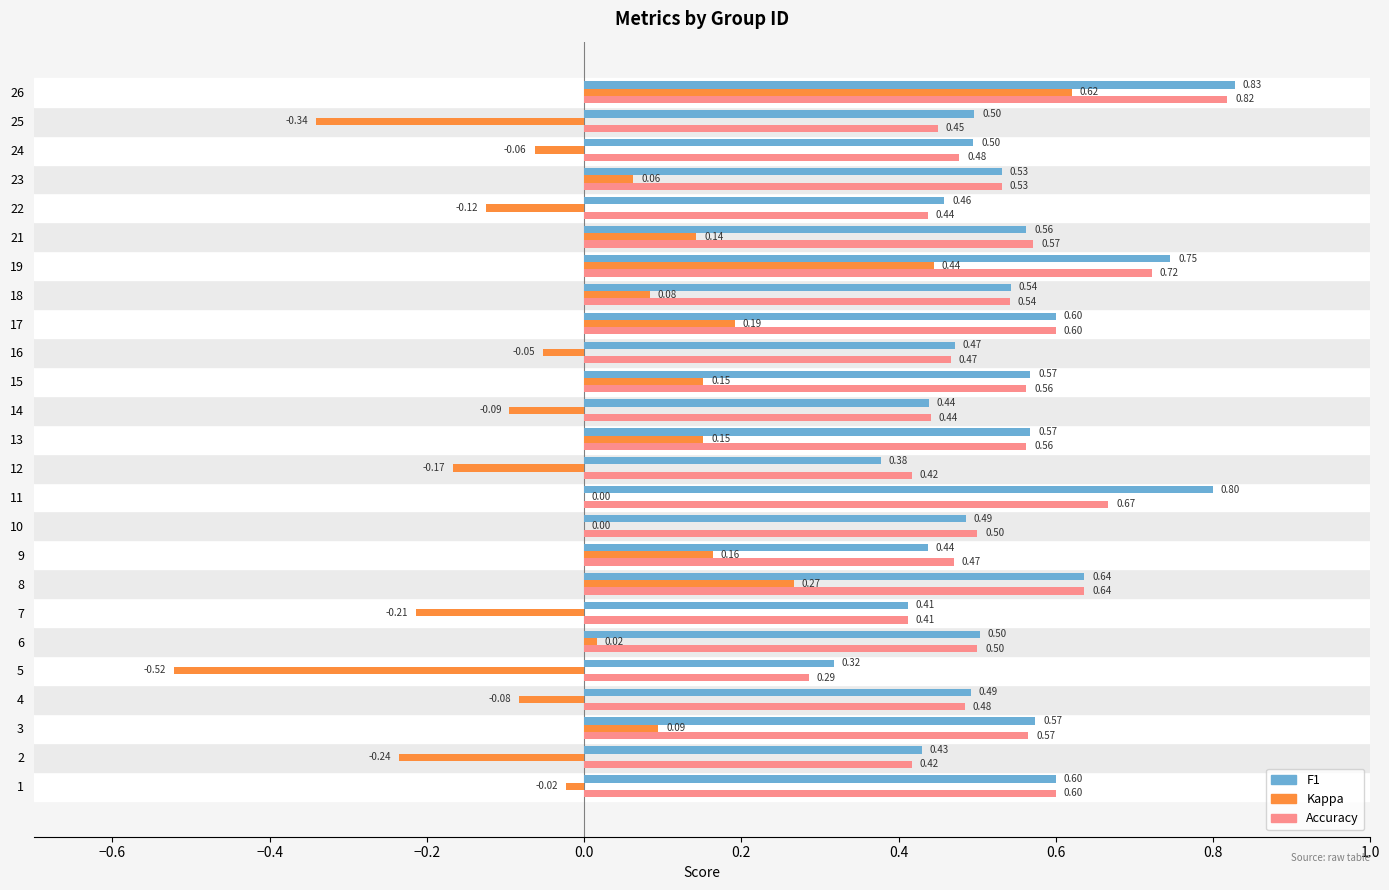

At which category is the sum across all series the highest?

26